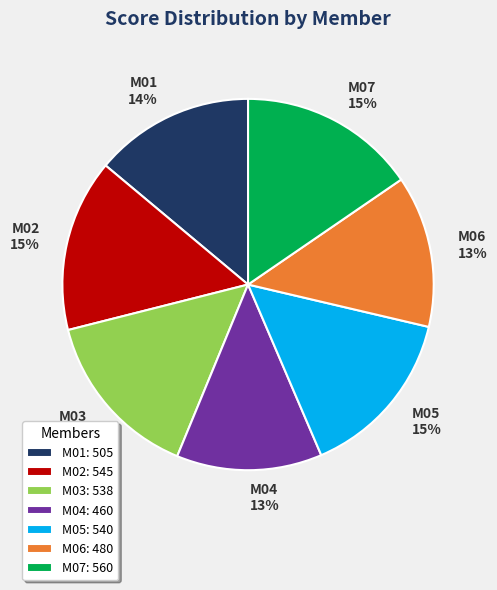

Is it true that M05 is 15% of the pie?

True